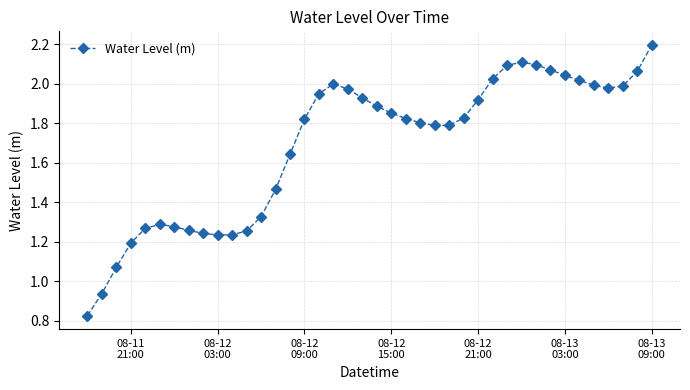

How many categories are shown in the chart?

40